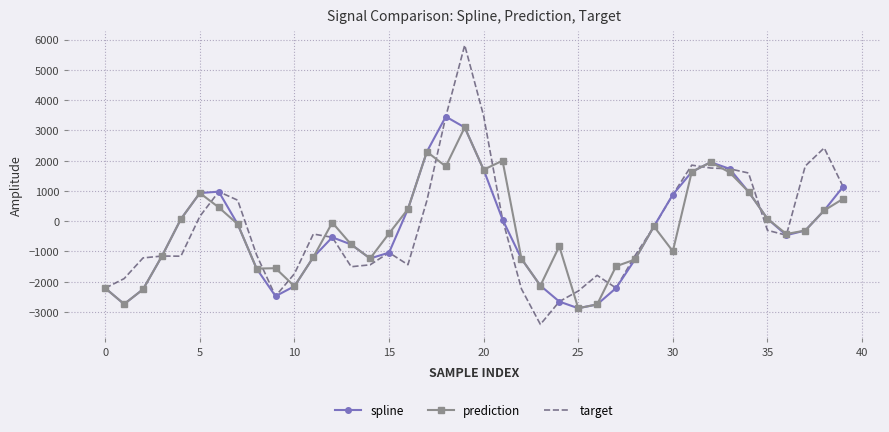

What is the maximum value shown in the chart?

5813.5